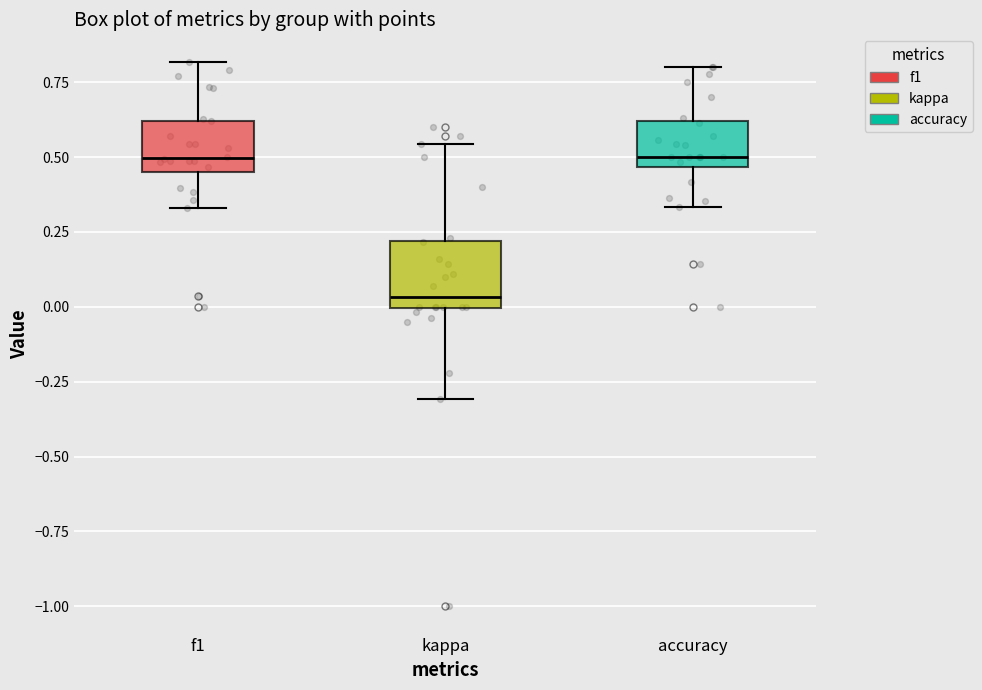

Comparing the boxes themselves (not the whiskers), which one is the tallest?

kappa